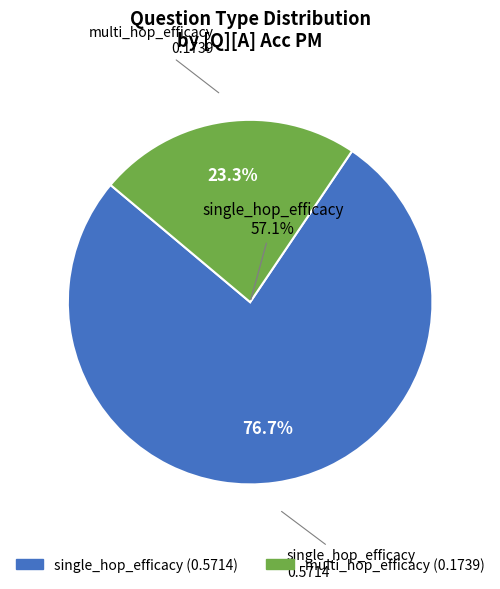

To the nearest percent, what is the difference between the largest and smallest slice percentages?

53%